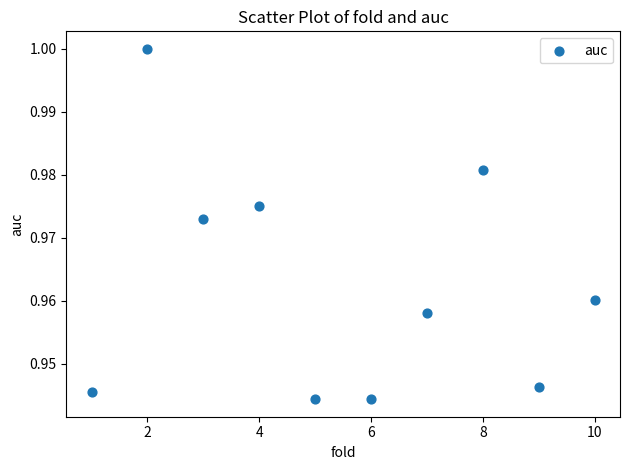

What is the range of X values (max minus min)?

9.0